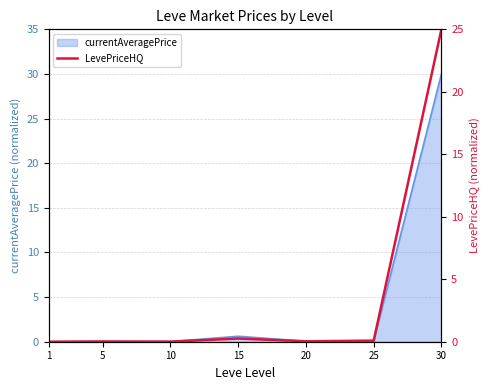

True or false: the data shows 25.0 at 30.

True